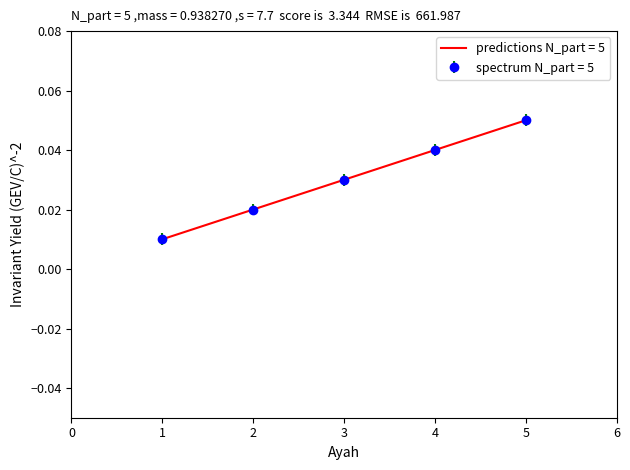

Count the spectrum N_part = 5 values in the range 0 to 1.

5